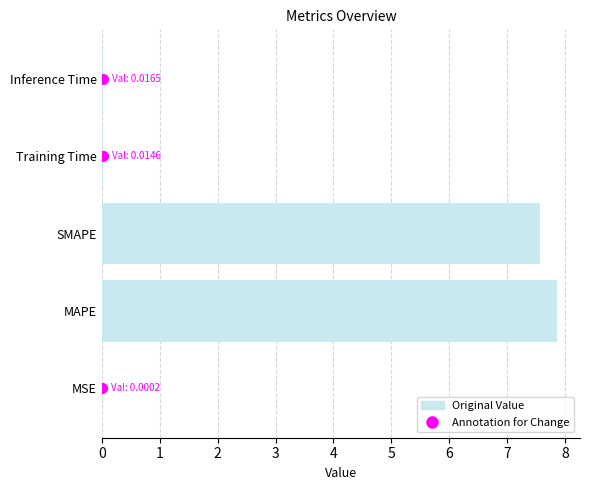

What is the average value?

3.1